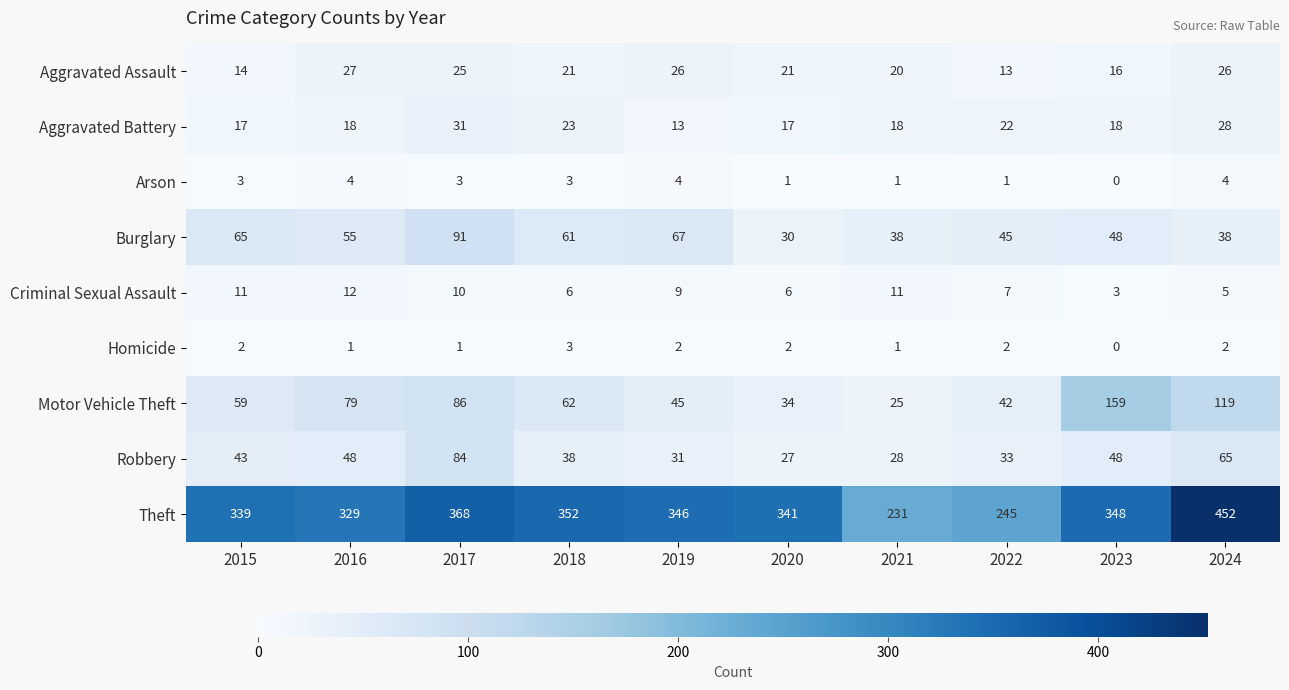

The Aggravated Assault series shows 33 at 2018. True or false?

False